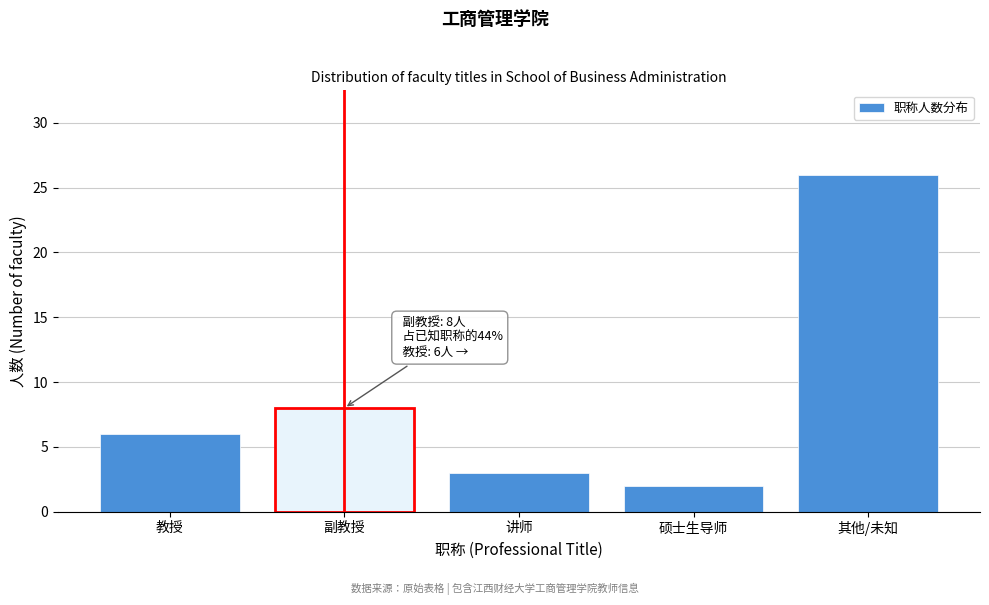

Reading left to right, transcribe all the data shown in this chart.

教授=6	副教授=8	讲师=3	硕士生导师=2	其他/未知=26